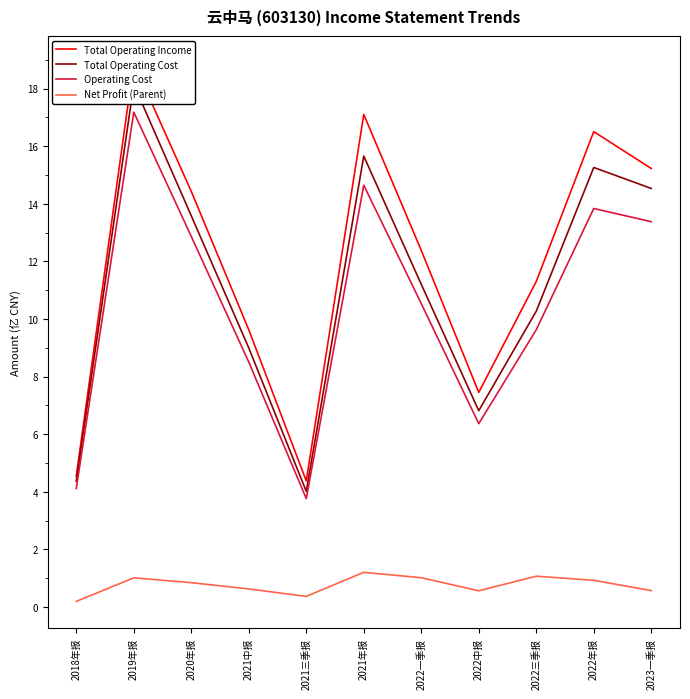

In Operating Cost, how many points are lower than both neighbors (excluding endpoints)?

2